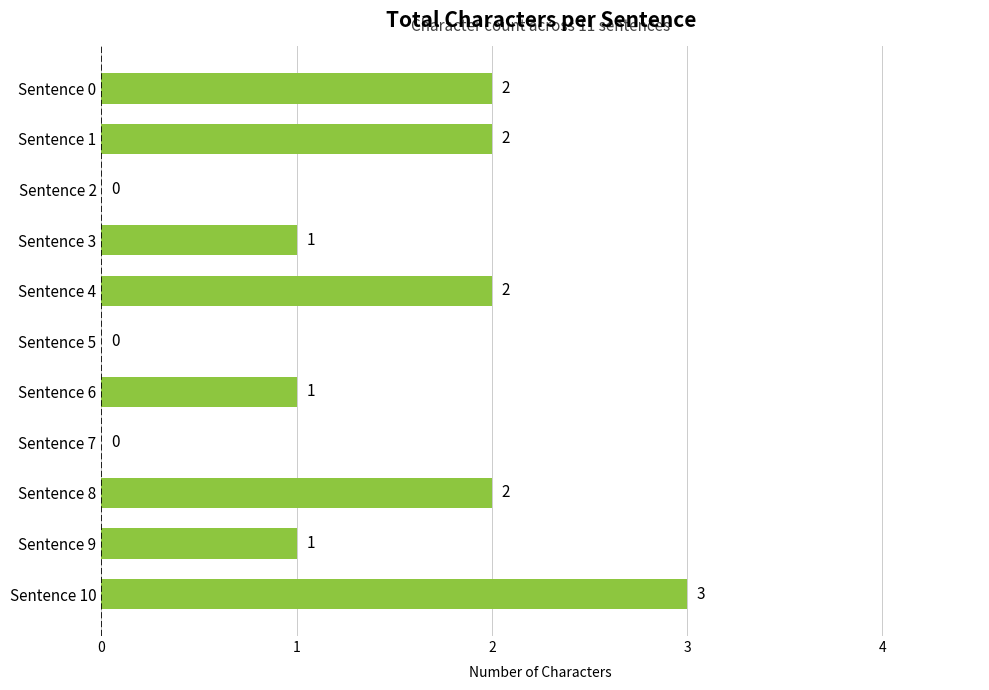

What is the sum of the values at Sentence 8 and Sentence 10?

5